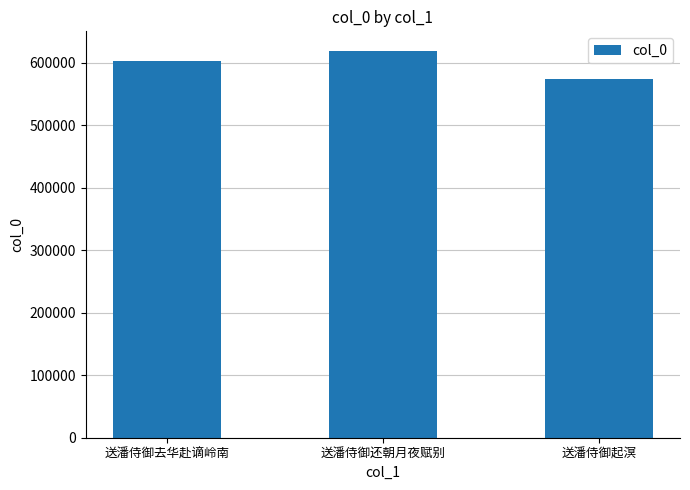

What is the sum of all values?

1796465